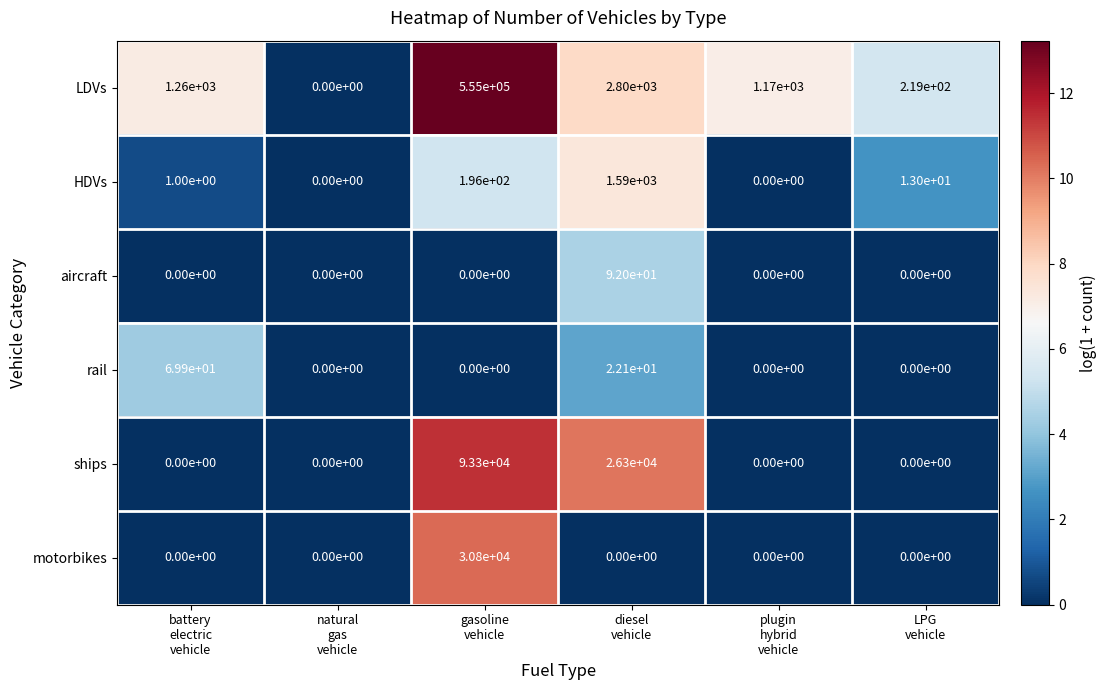

What is the sum of all HDVs values?

1800.0